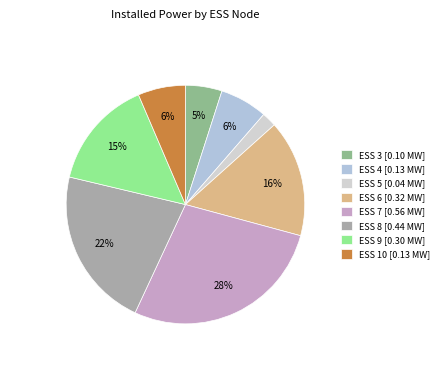

Does ESS 3 account for over 50% of the chart?

No